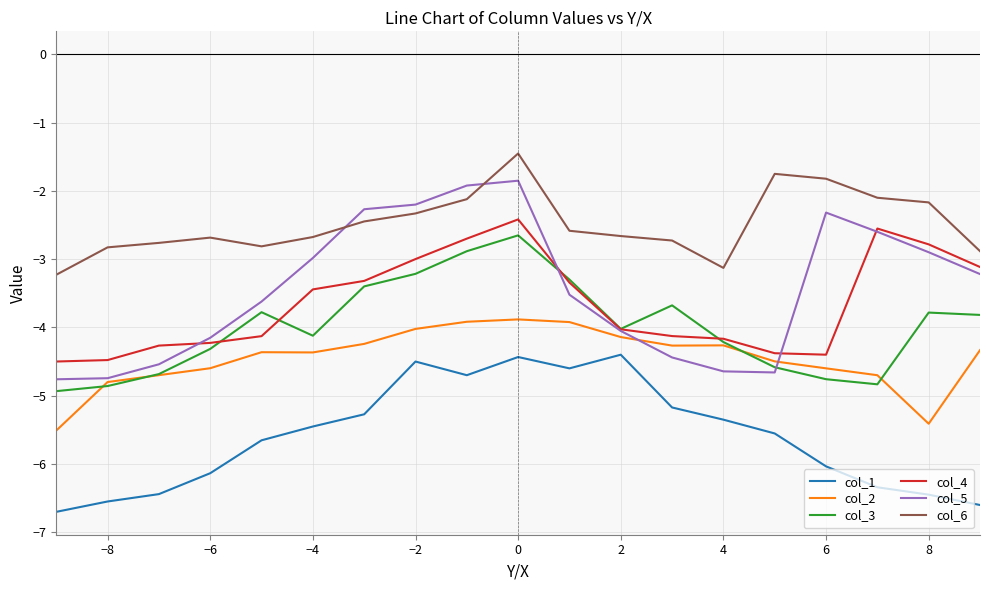

What is the minimum value for col_4?

-4.5